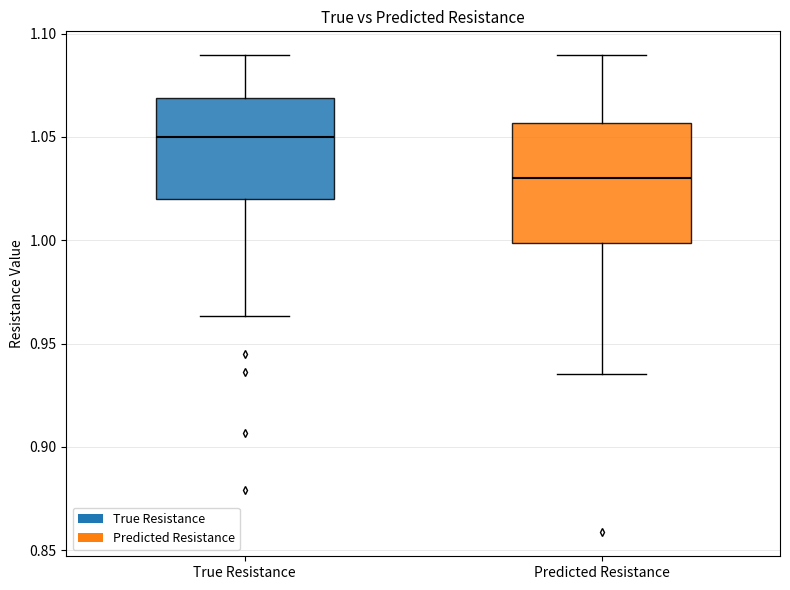

Comparing the boxes themselves (not the whiskers), which one is the tallest?

Predicted Resistance